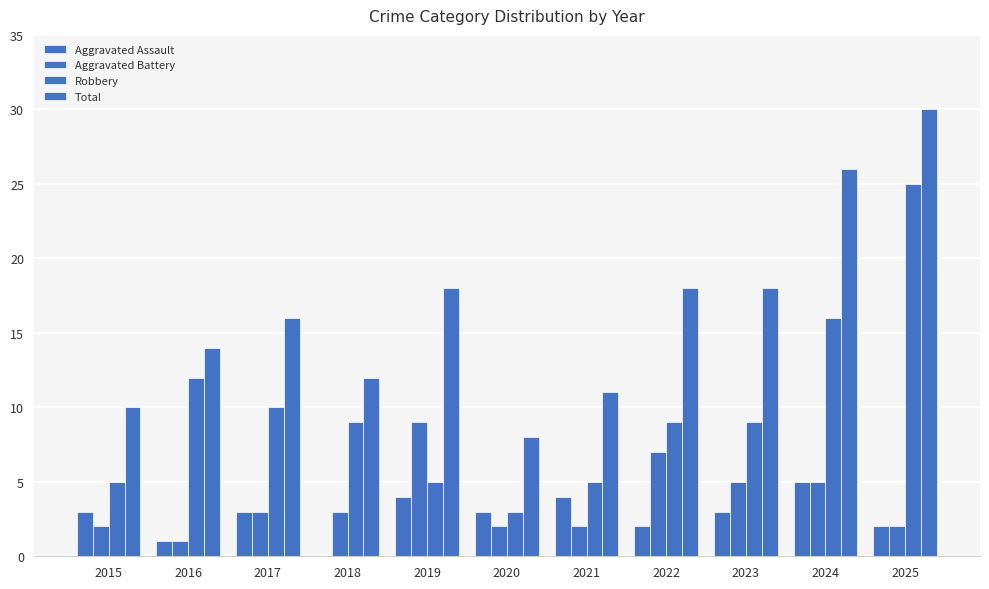

Count the number of data series in this chart.

4